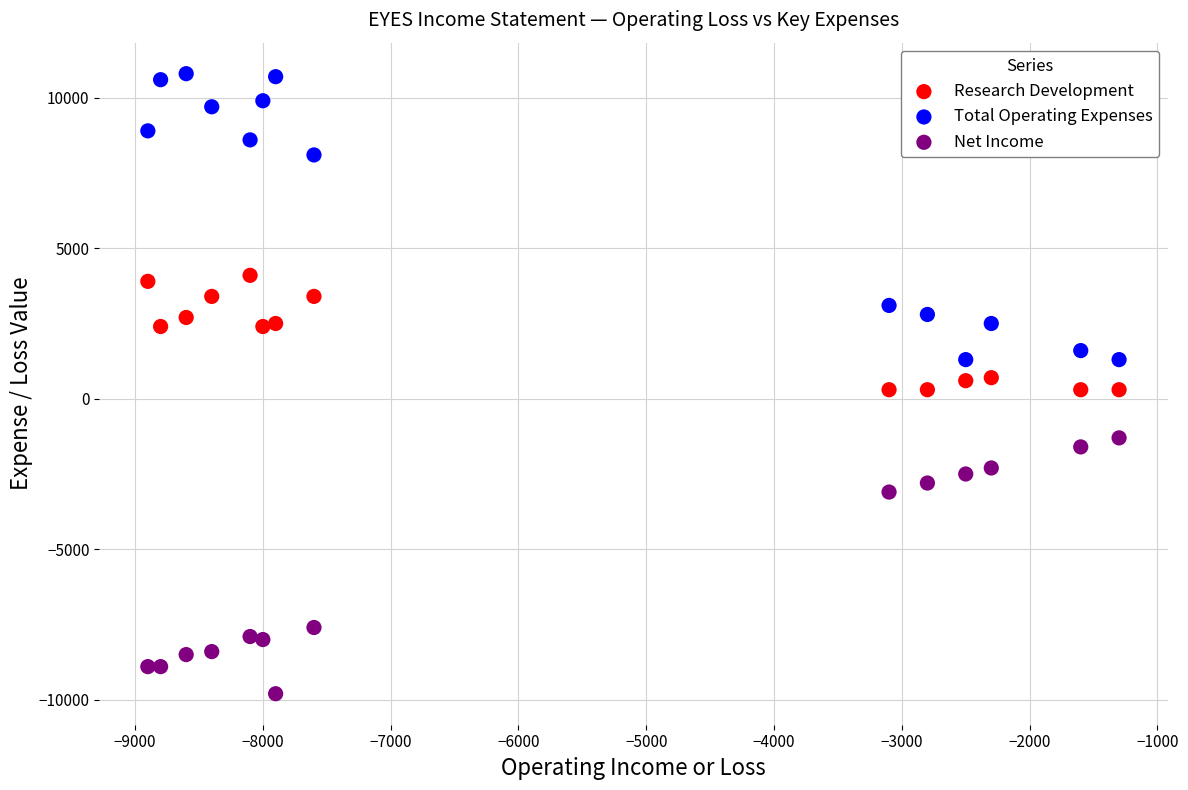

Across all data points, what is the range of Y values (max minus min)?

20600